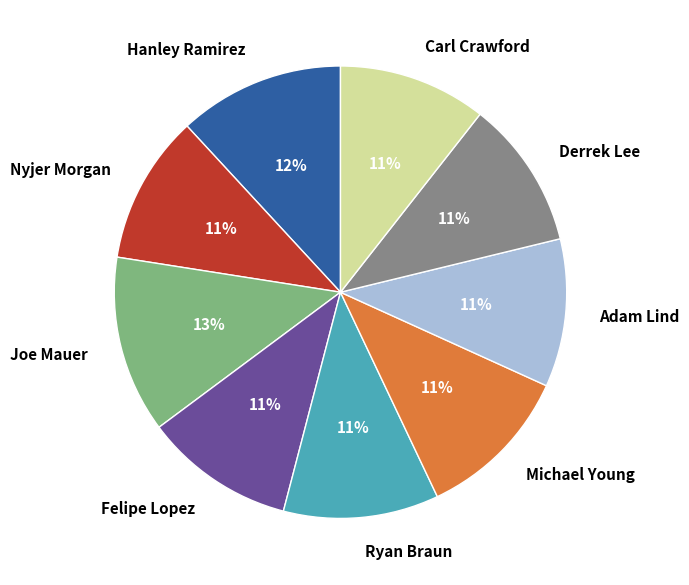

What percentage is the Hanley Ramirez slice, to the nearest percent?

12%